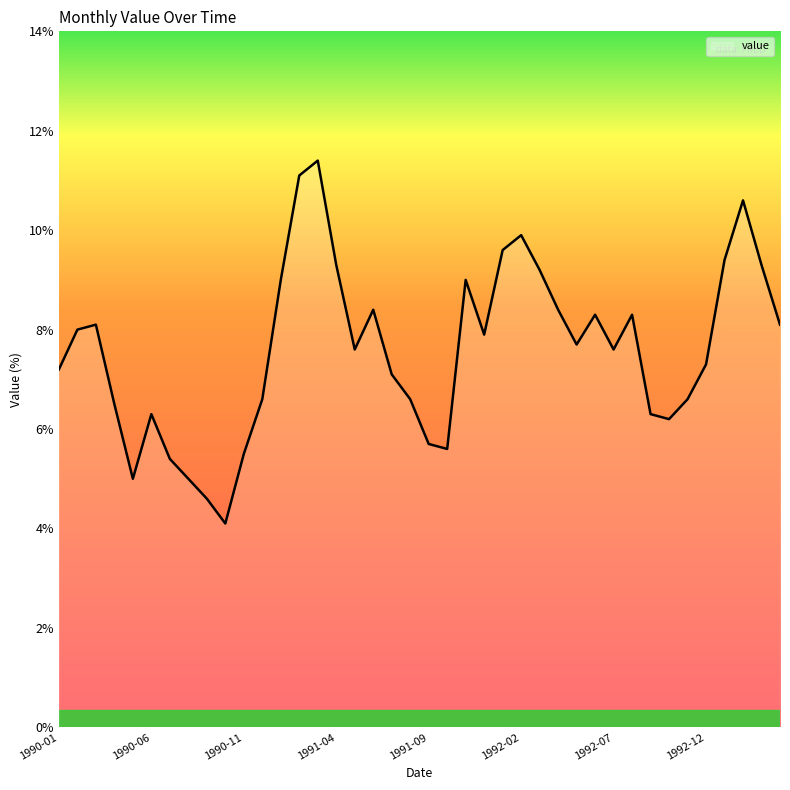

What is the difference between the maximum and minimum values?

7.3